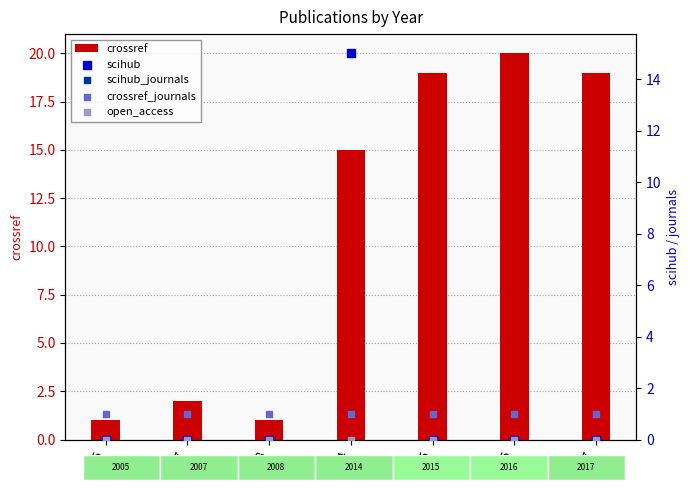

What is the total value across all series at 2015?

20